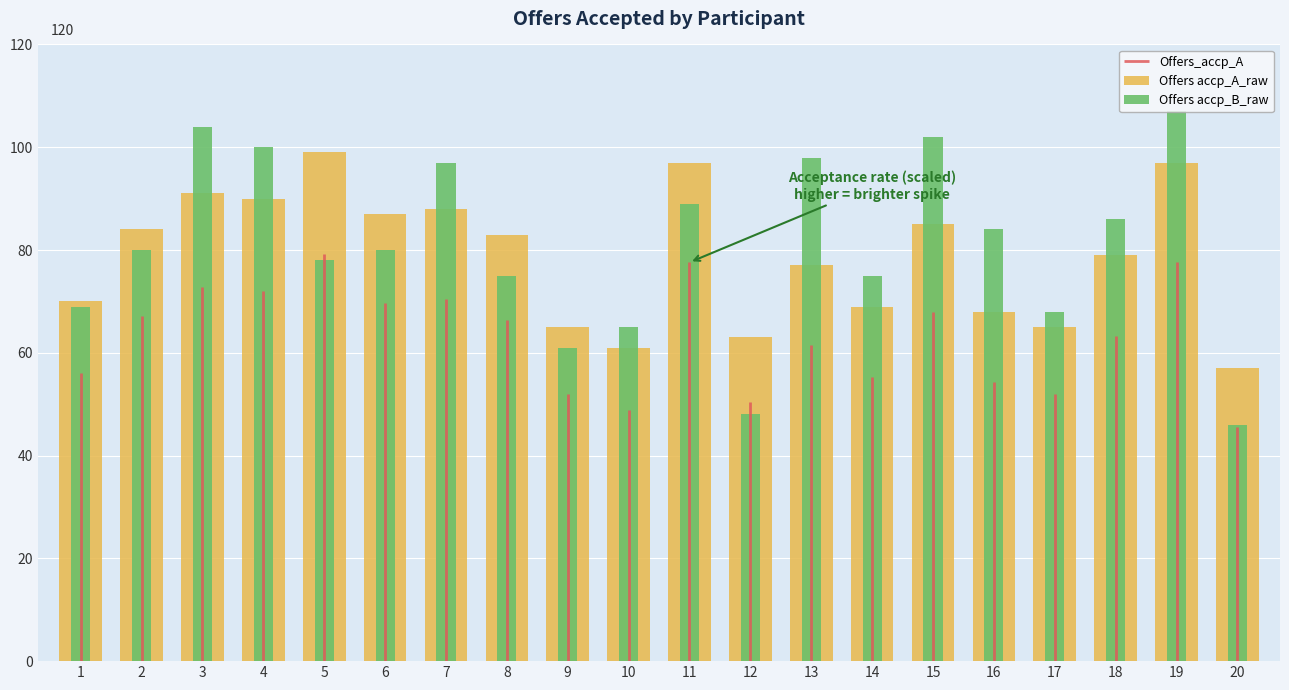

How many bars are there in each group?

2